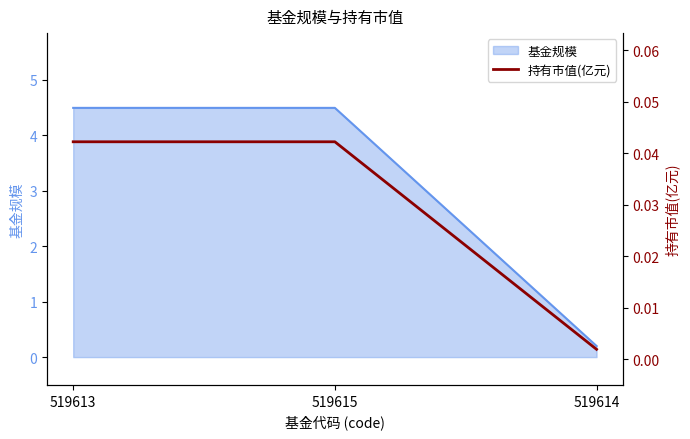

What position from the left is 519614?

3